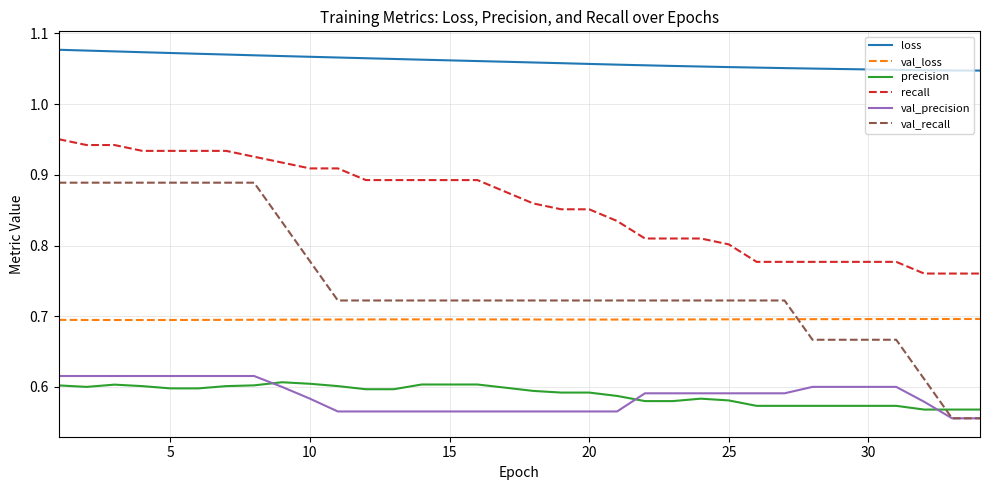

Which series has the largest range (max minus min)?

val_recall